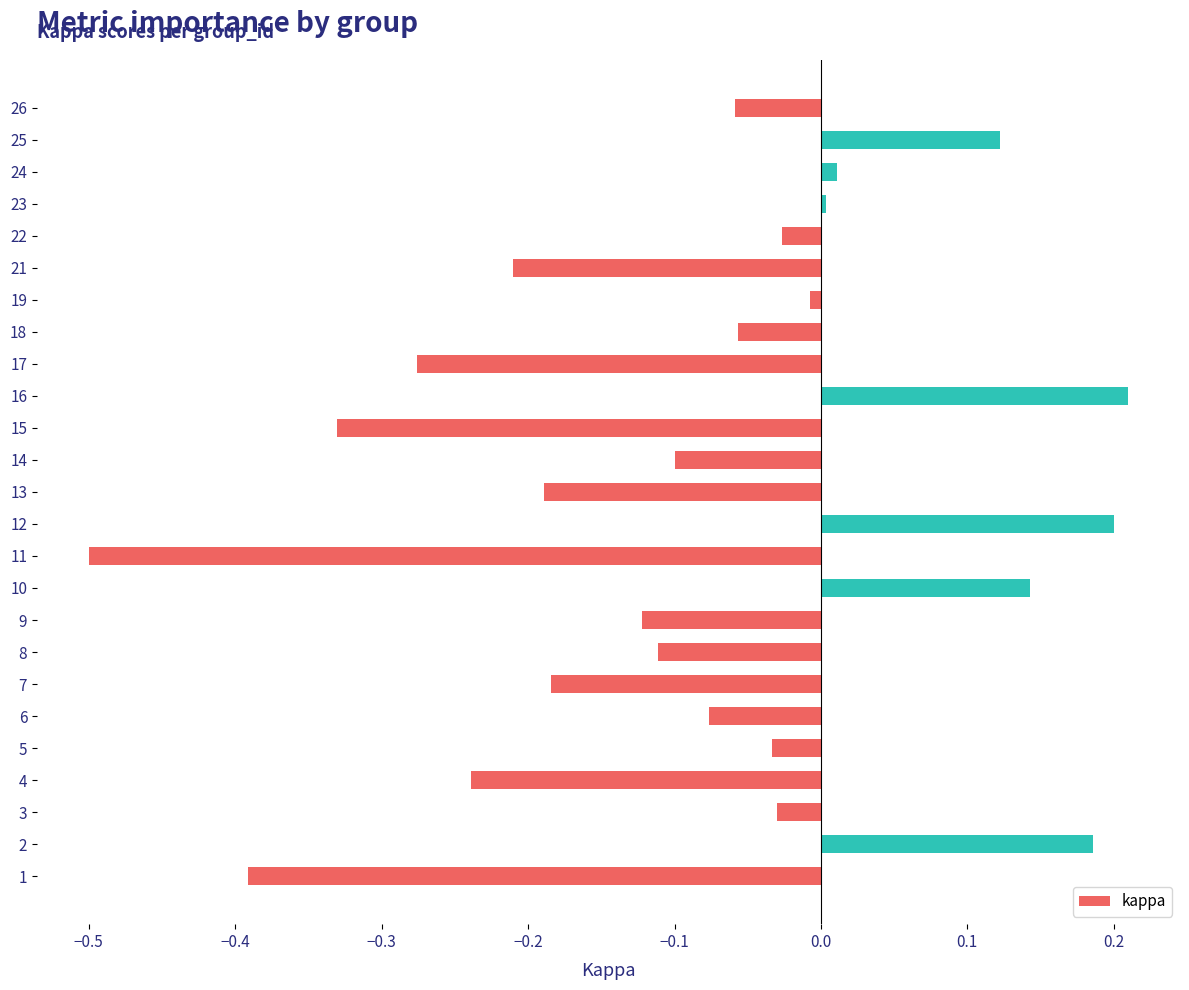

What is the minimum value shown in the chart?

-0.5